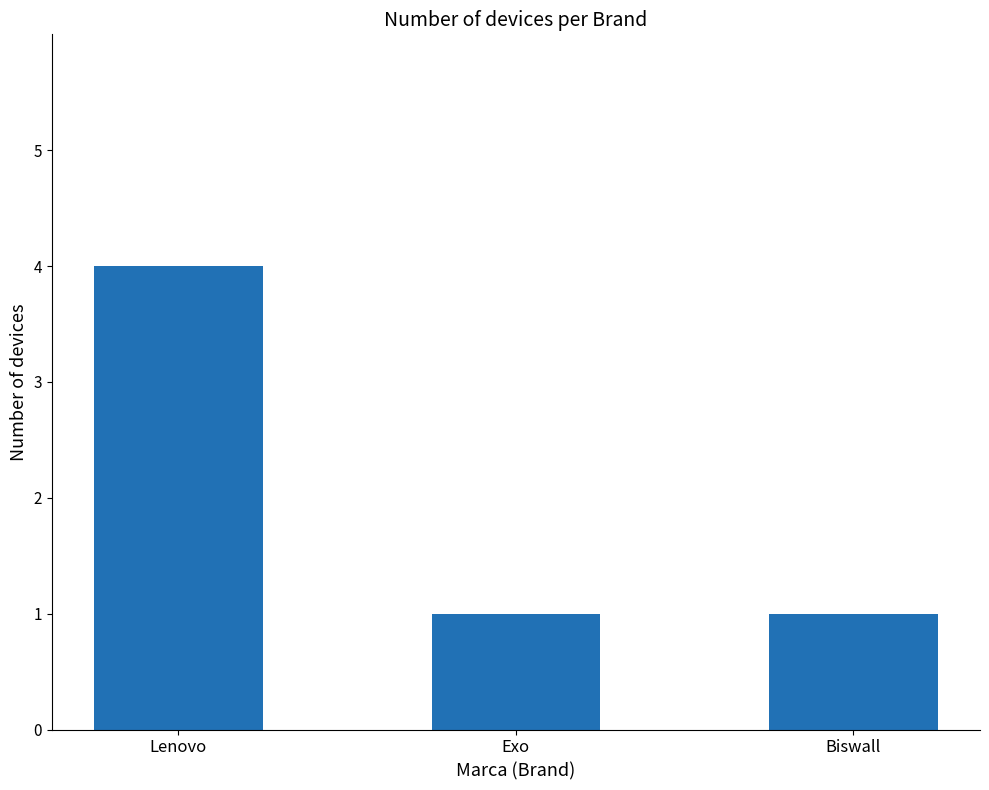

What is the sum of all values?

6